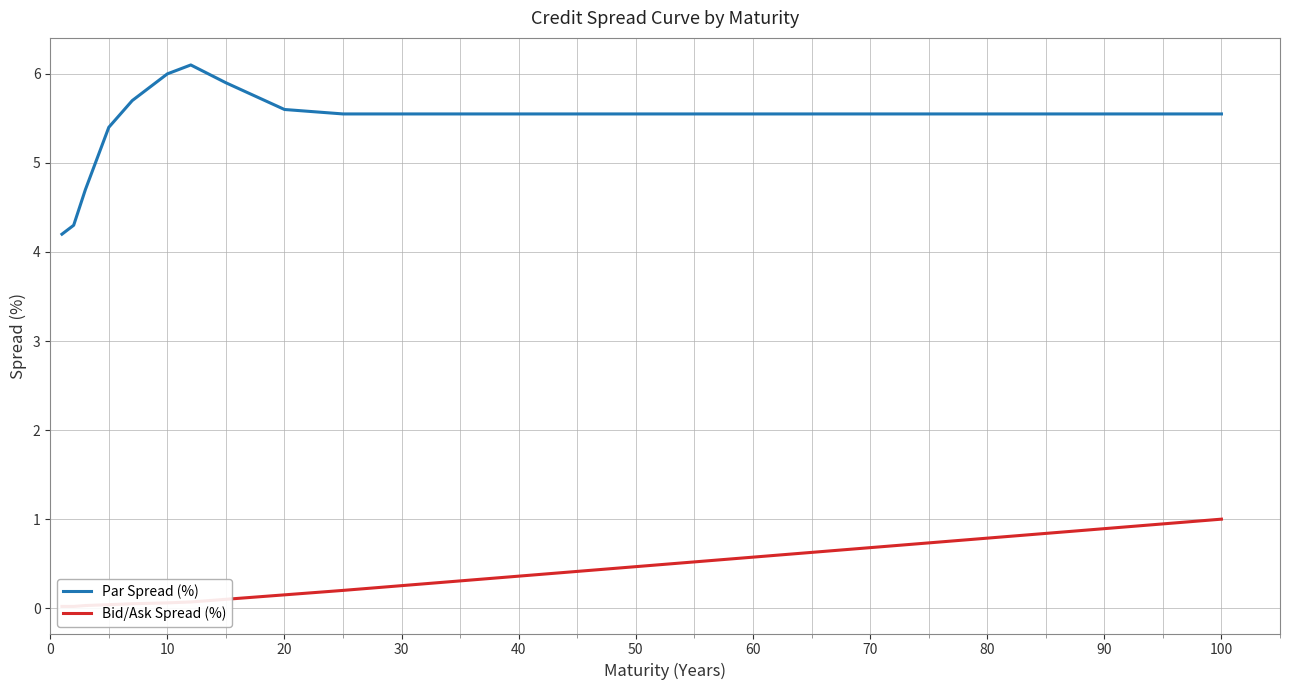

Reading left to right, list all the values displayed in this chart.

Par Spread (%): 4.2	4.3	4.7	5.4	5.7	6.0	6.1	5.9	5.6	5.5	5.5
Bid/Ask Spread (%): 0.0	0.0	0.0	0.0	0.1	0.1	0.1	0.1	0.1	0.2	1.0